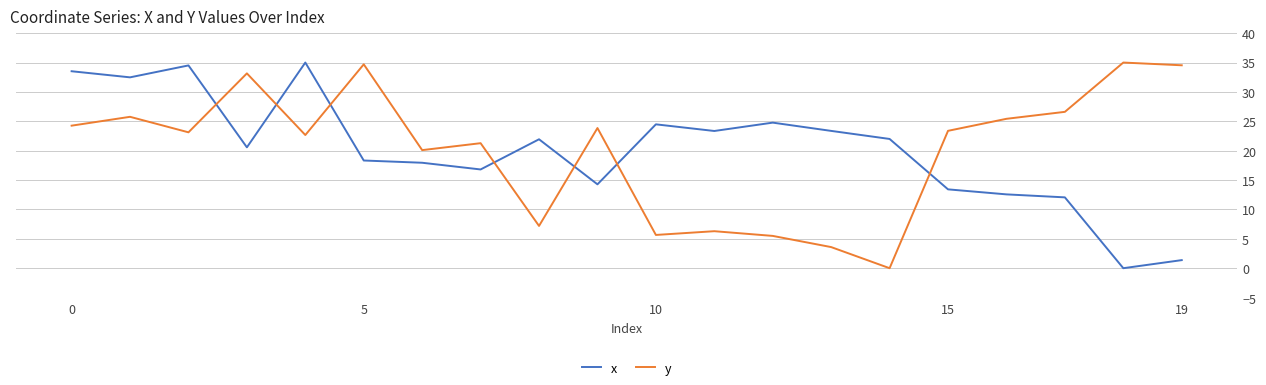

What is the maximum value shown in the chart?

35.0